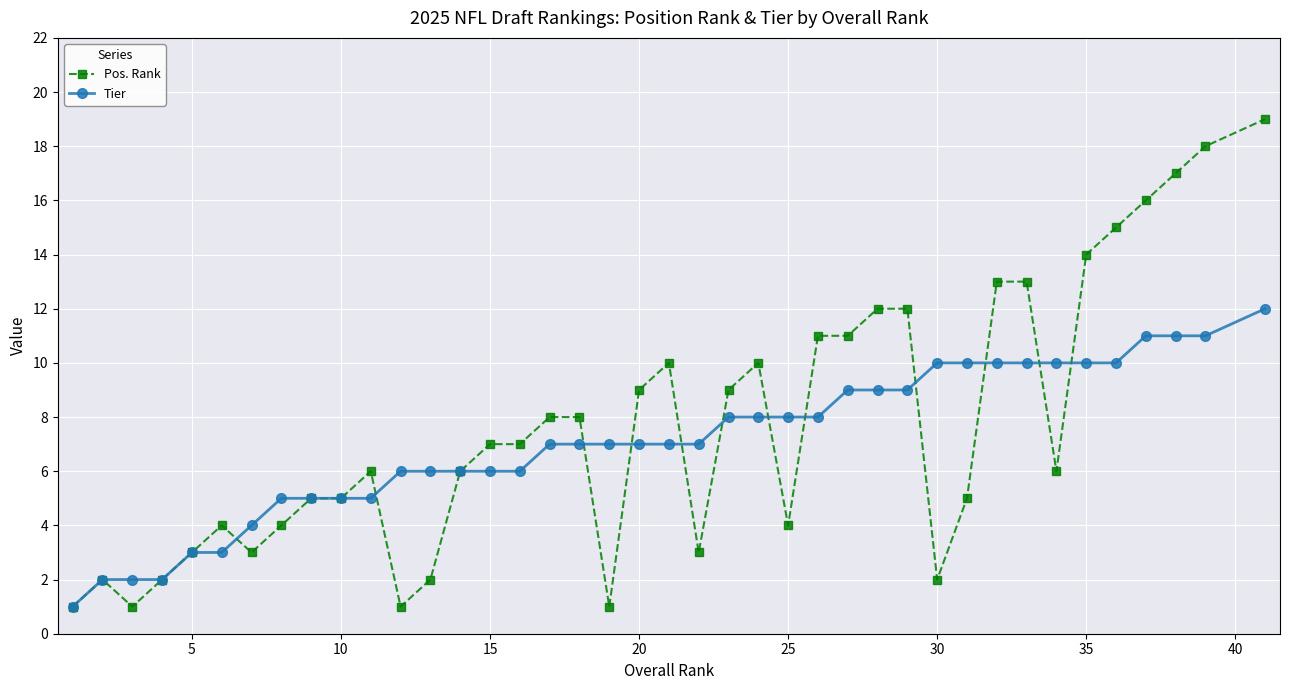

Which series has the largest range (max minus min)?

Pos. Rank